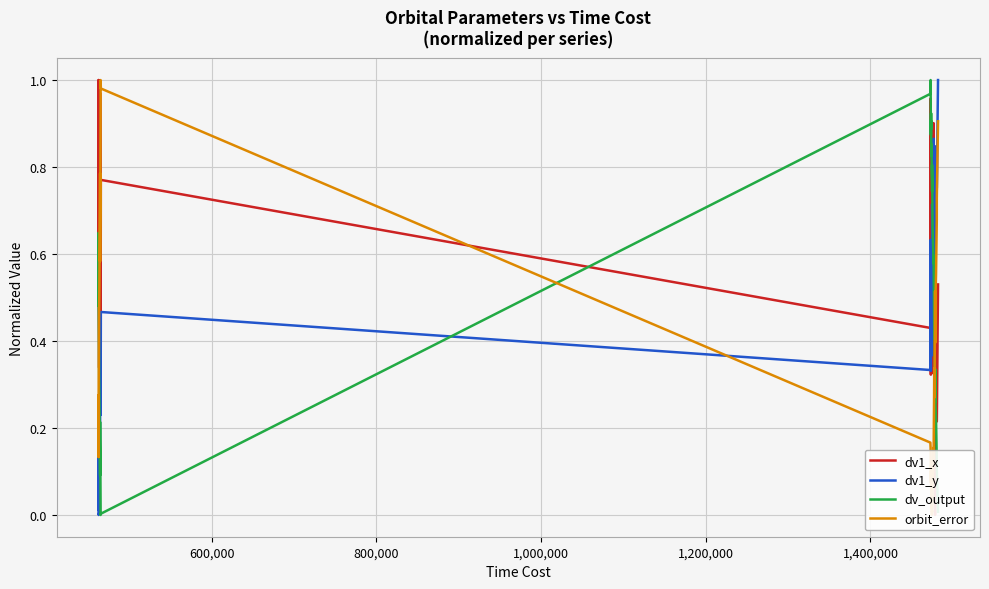

What is the average value of the orbit_error series?

0.3